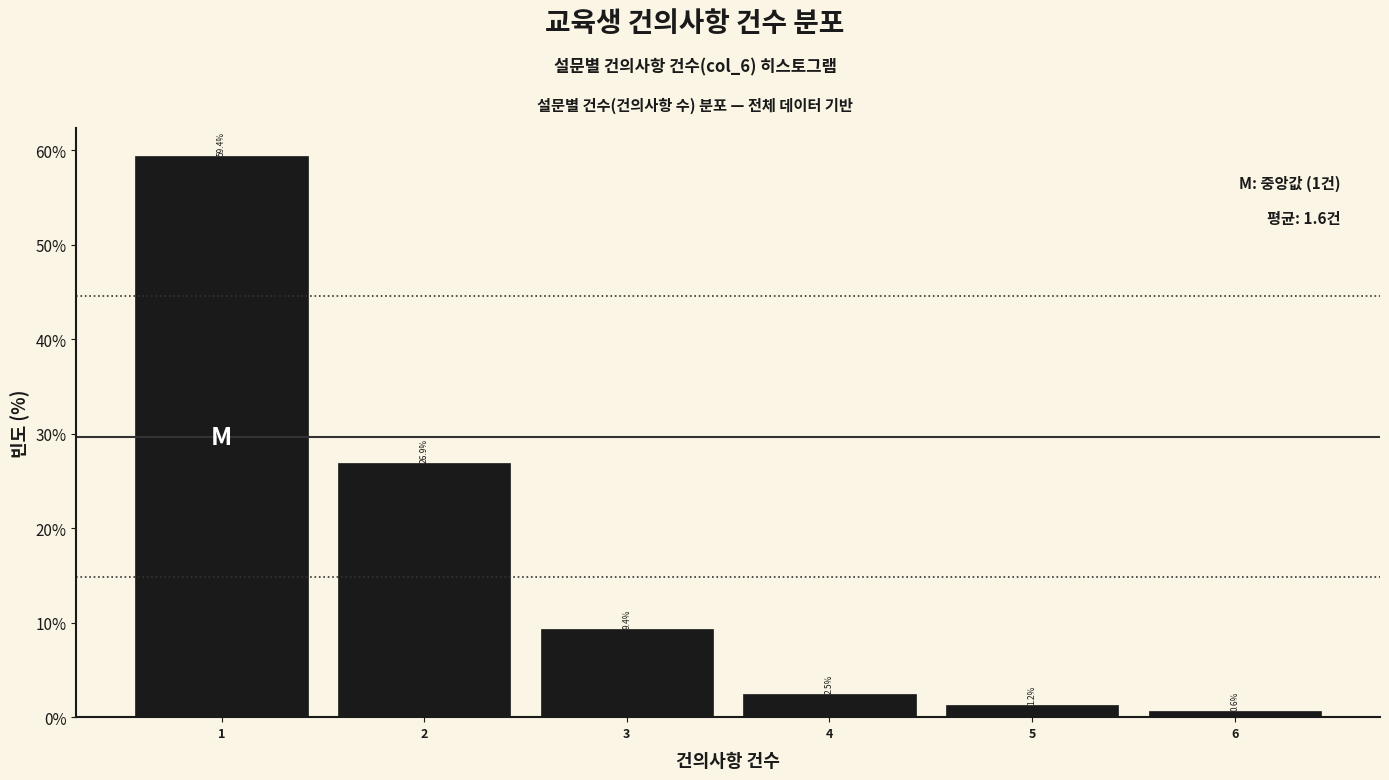

Over which range of the x-axis is the bar tallest?

0.5 to 1.5